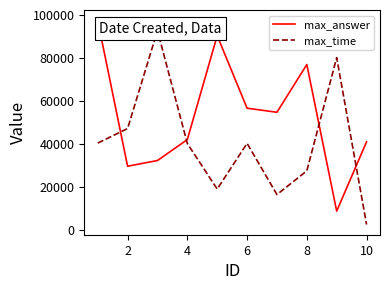

The value of max_answer at 4 is 71813. True or false?

False